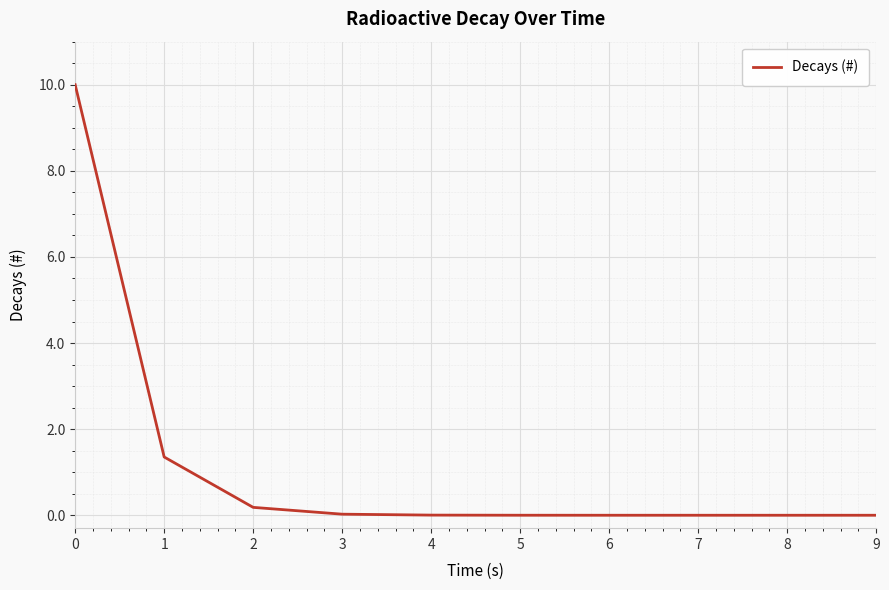

What is the maximum value shown in the chart?

10.0